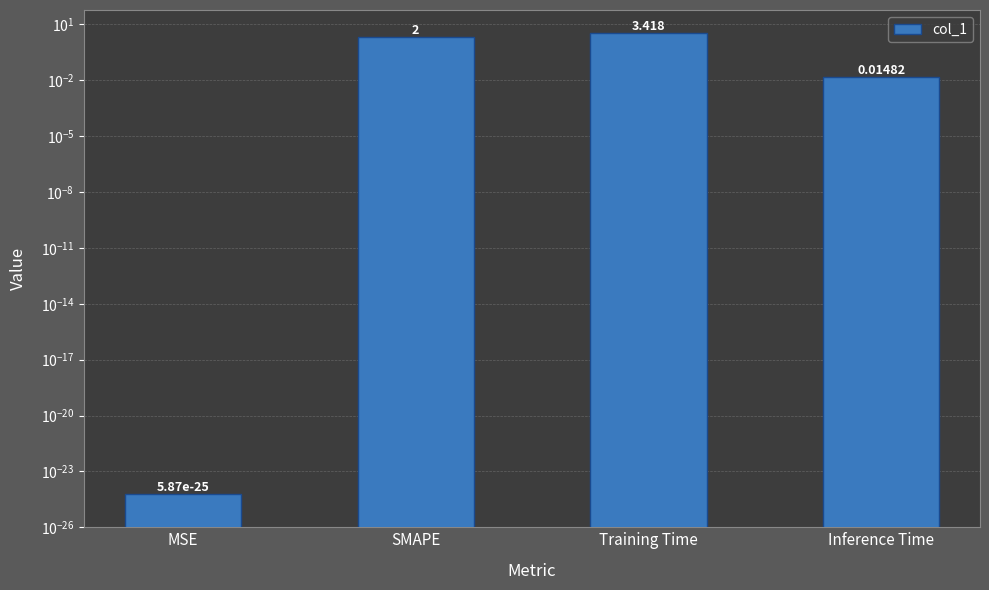

What is the label of the 2nd bar from the right?

Training Time